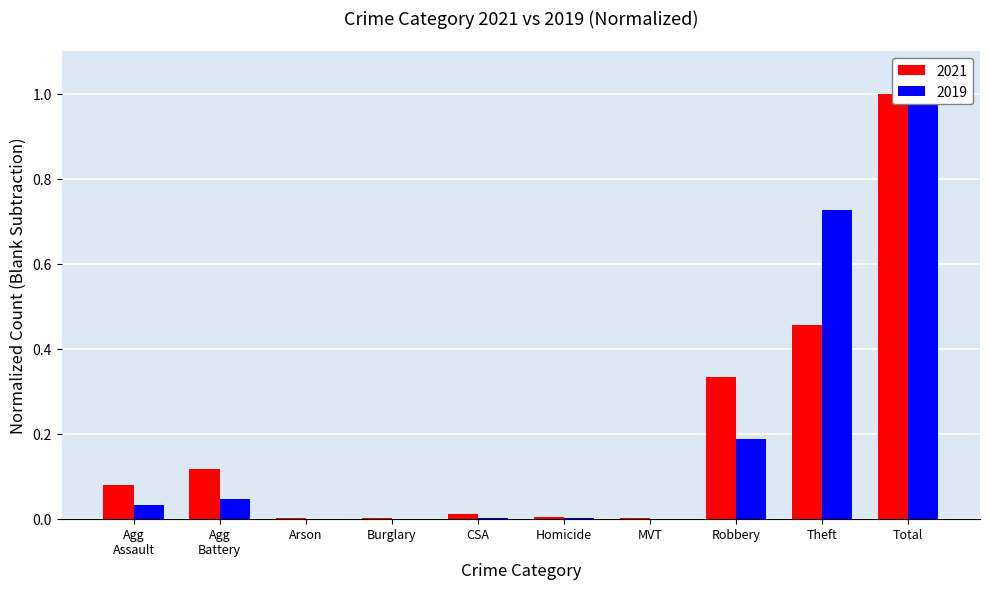

Which series changed the most between Arson and Homicide?

2021